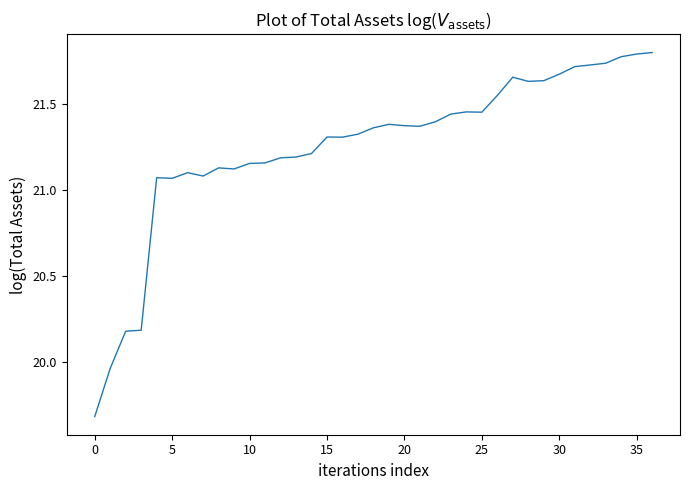

What is the minimum value shown in the chart?

19.7